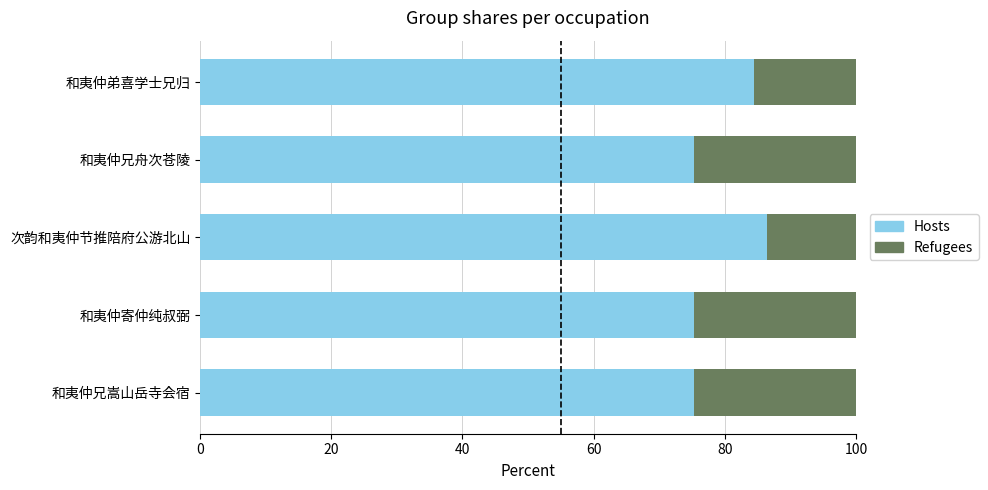

What is the total value across all series at 和夷仲兄舟次苍陵?

100.0